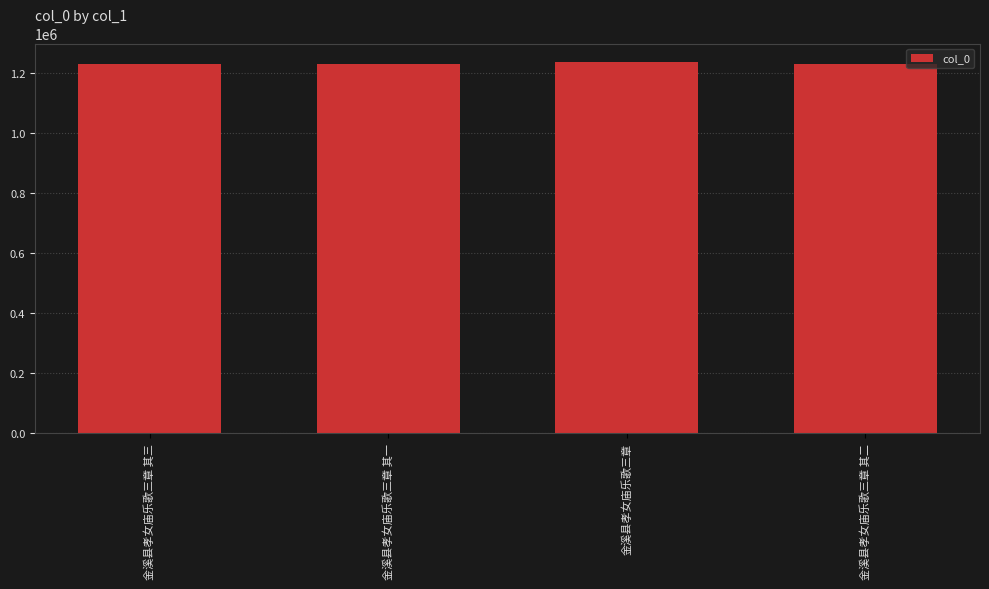

What is the maximum value shown in the chart?

1236241